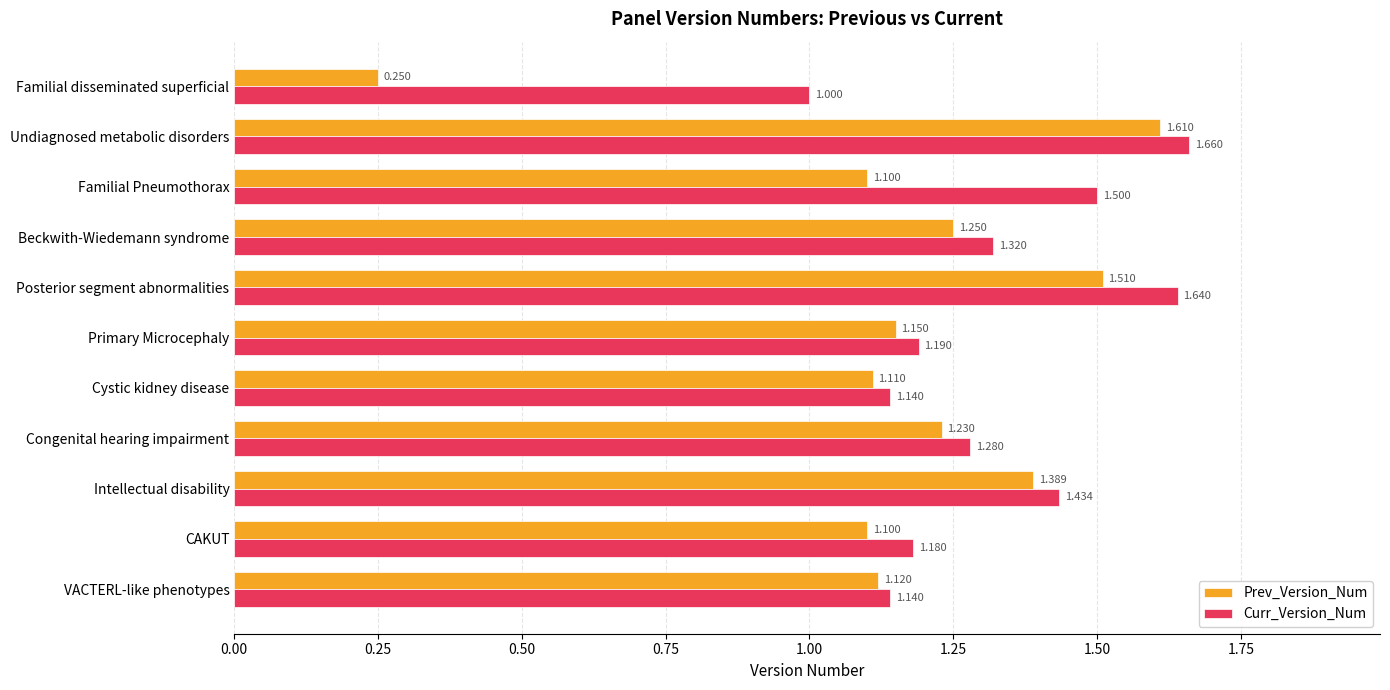

What are all the series names shown in the legend?

Prev_Version_Num, Curr_Version_Num